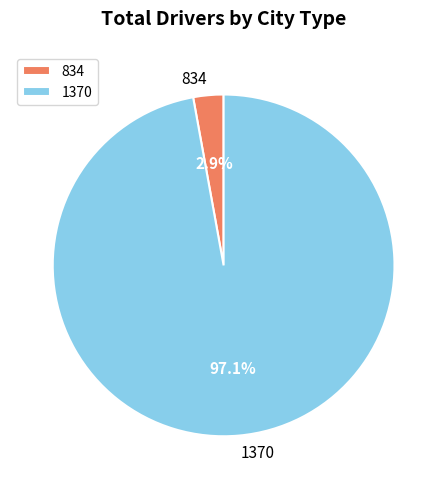

How much of the chart is everything except 834?

97.1%